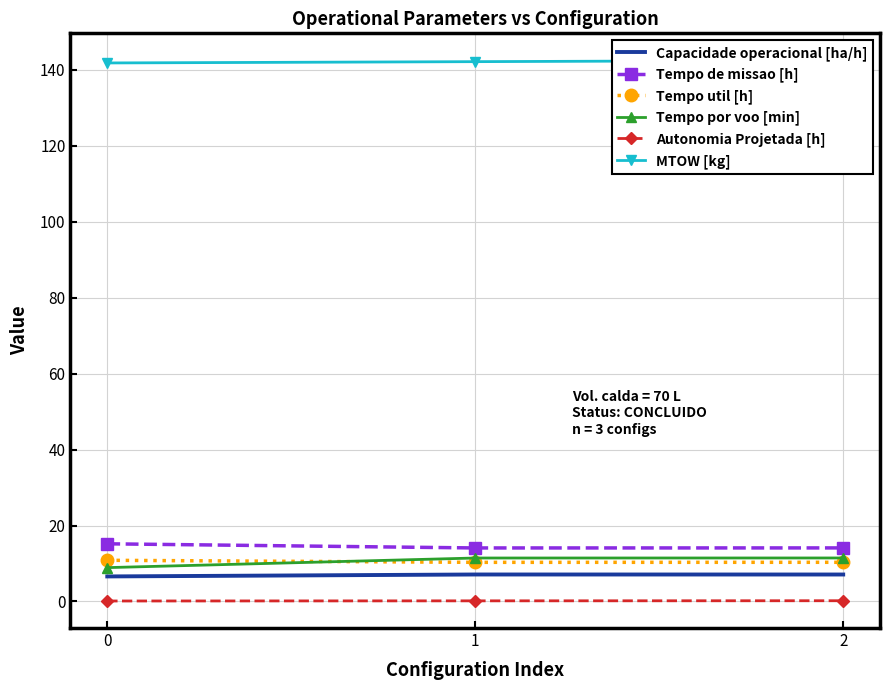

Reading right to left, extract all data points from this chart.

Capacidade operacional [ha/h]: 7.1	7.1	6.6
Tempo de missao [h]: 14.1	14.1	15.2
Tempo util [h]: 10.3	10.3	10.8
Tempo por voo [min]: 11.4	11.4	8.9
Autonomia Projetada [h]: 0.2	0.2	0.1
MTOW [kg]: 142.5	142.2	141.8